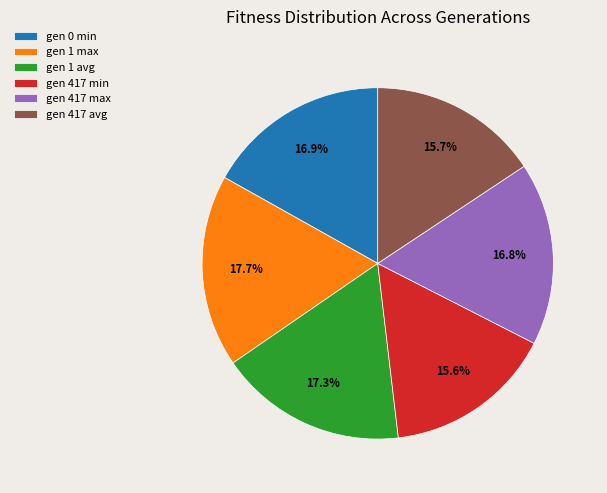

To the nearest percent, what percentage of the pie is gen 417 min?

16%